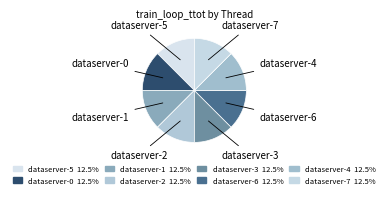

Approximately how many times larger is the value at dataserver-1 compared to dataserver-6?

1.0